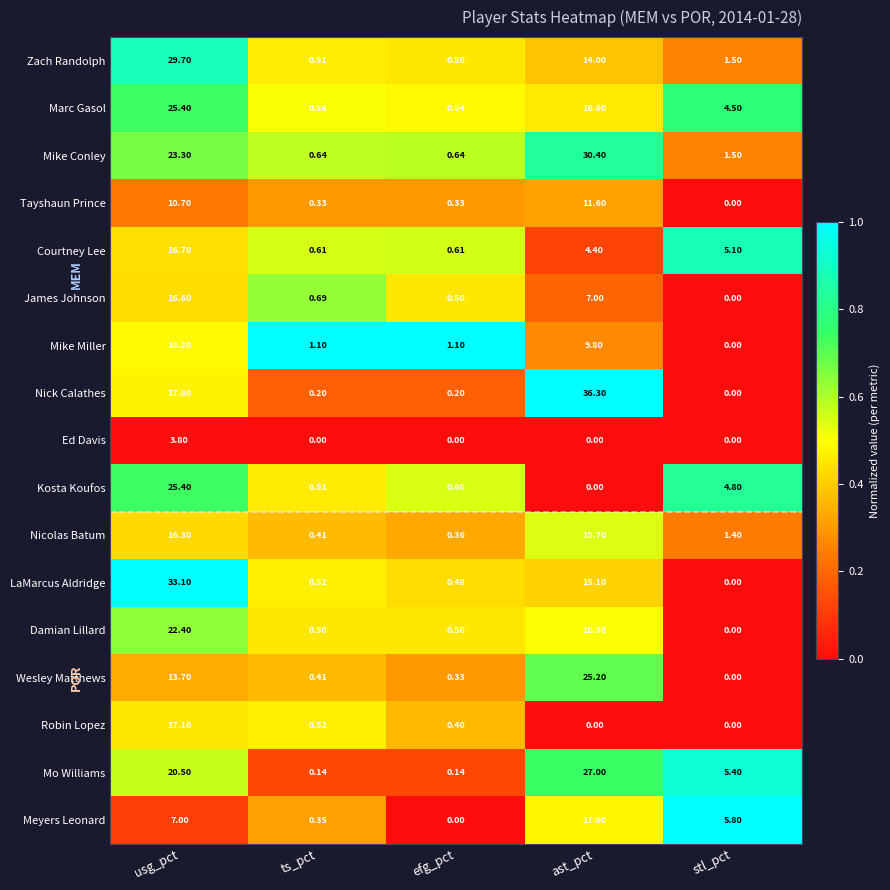

Where does the Mo Williams series first go above 5?

usg_pct